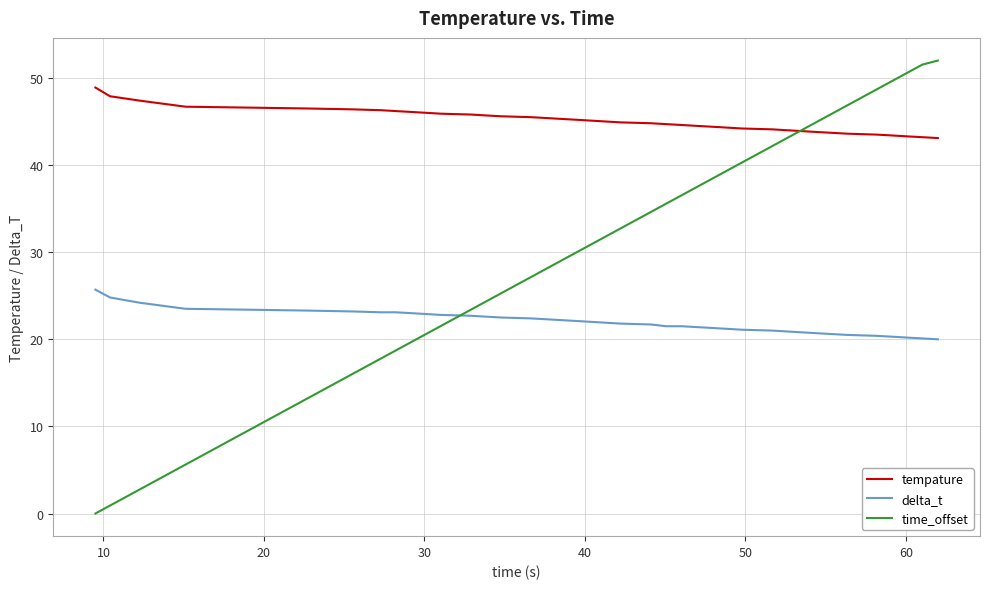

Which series has the largest range (max minus min)?

time_offset